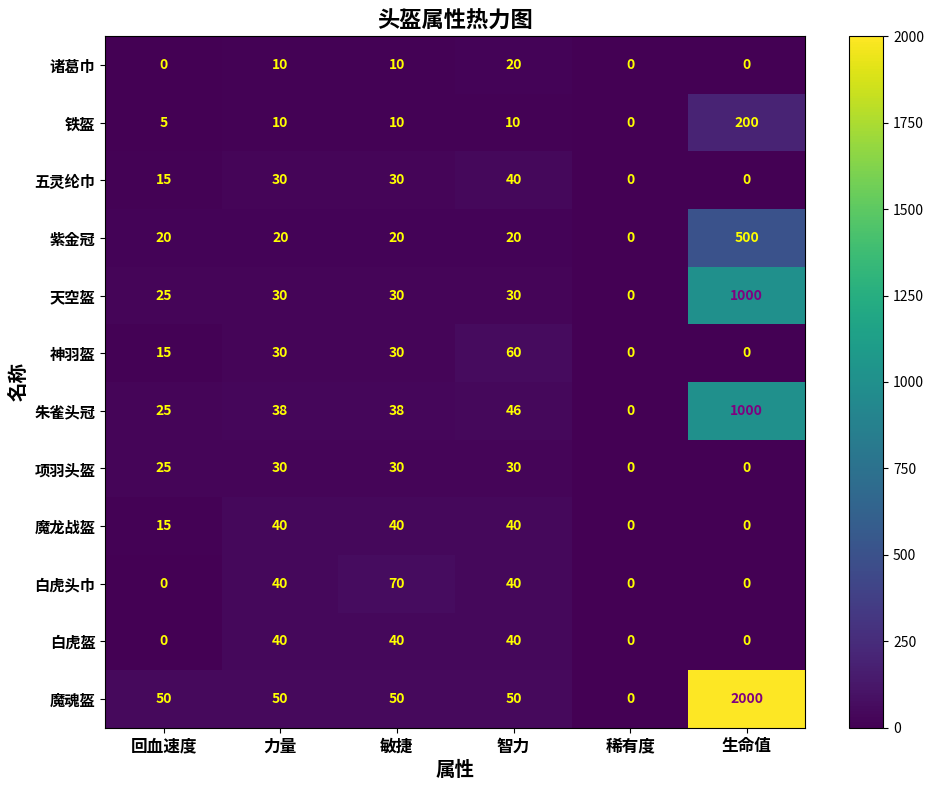

What is the average value of the 紫金冠 series?

97